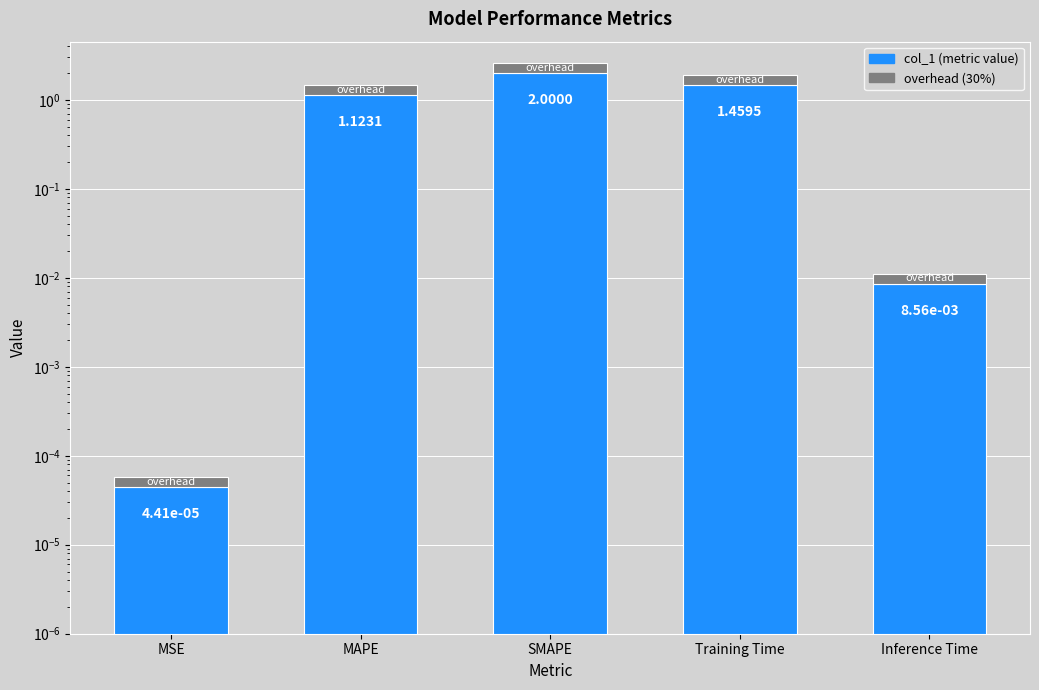

Which has a higher value, Inference Time or MSE?

Inference Time